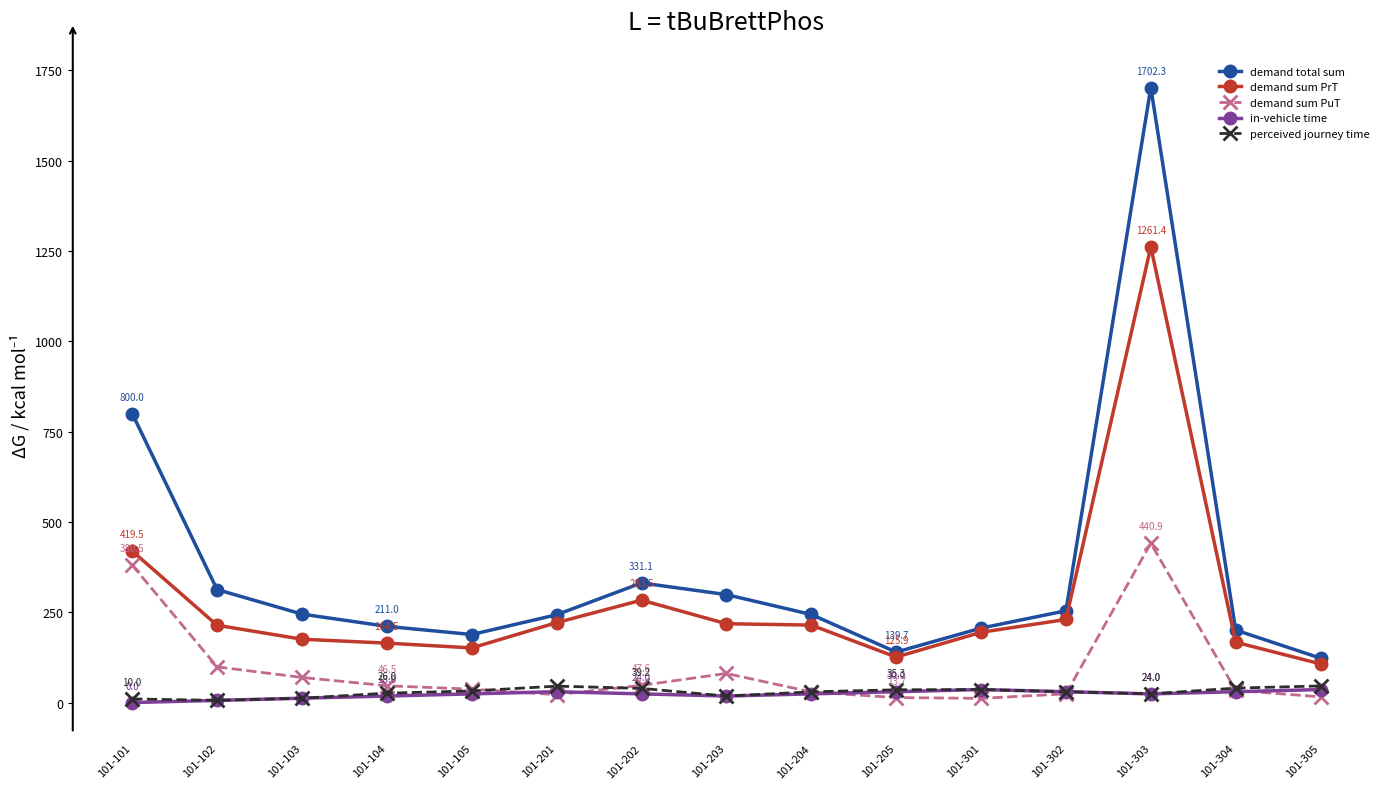

Is the value of demand total sum at 101-302 greater than the value of in-vehicle time at 101-201?

Yes